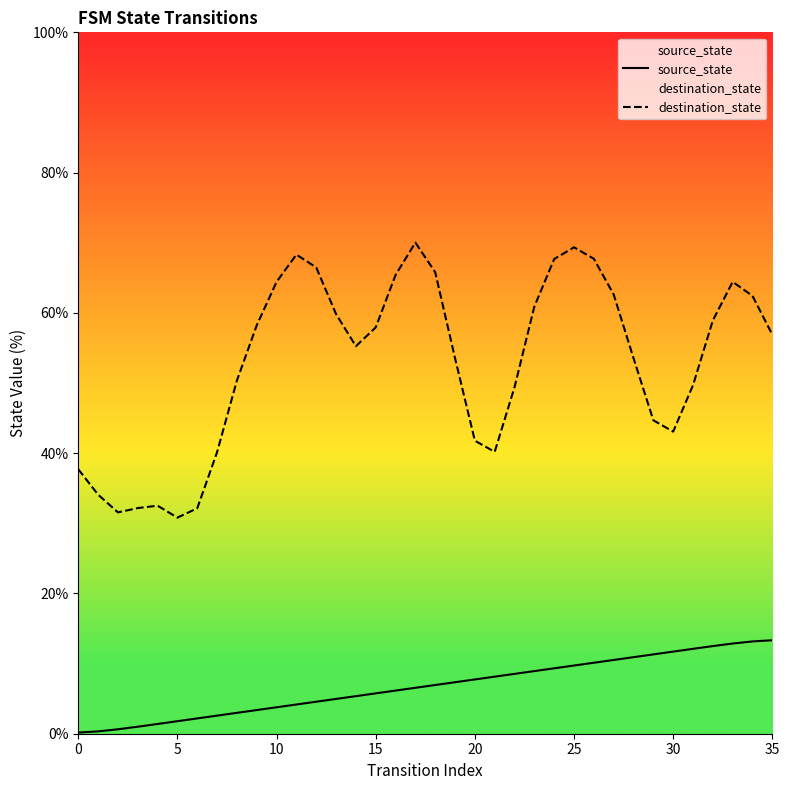

At how many categories does at least one series exceed 35?

30